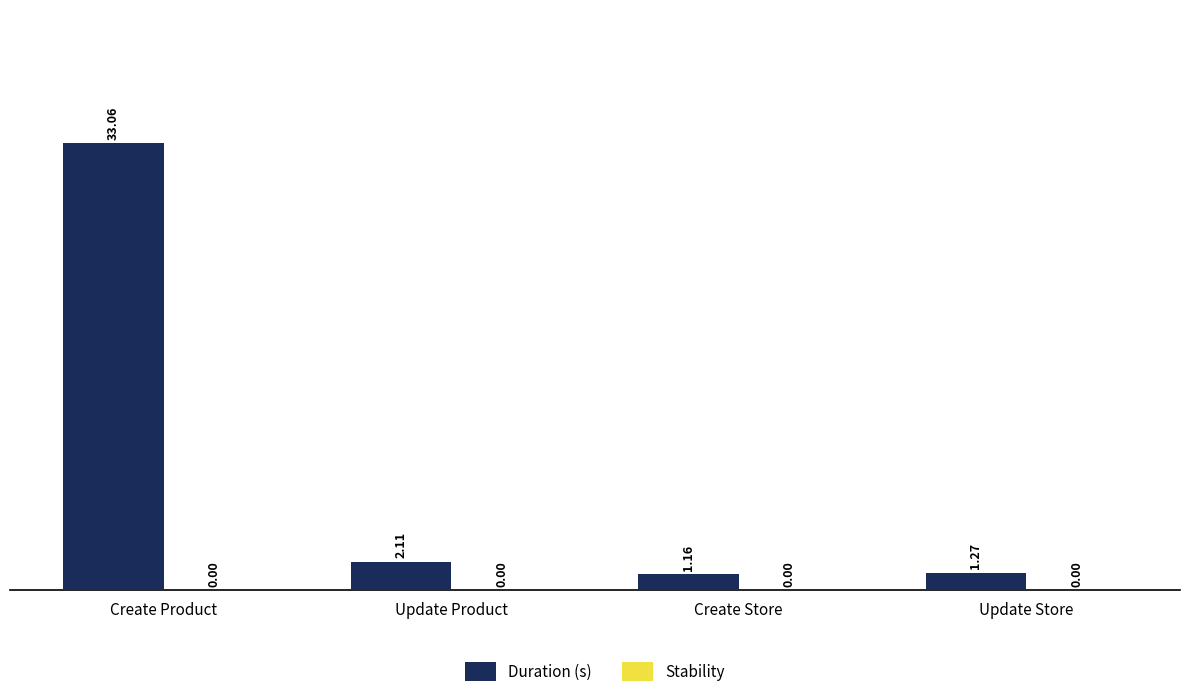

What is the ratio of the value at Create Store to the value at Update Product?

0.5